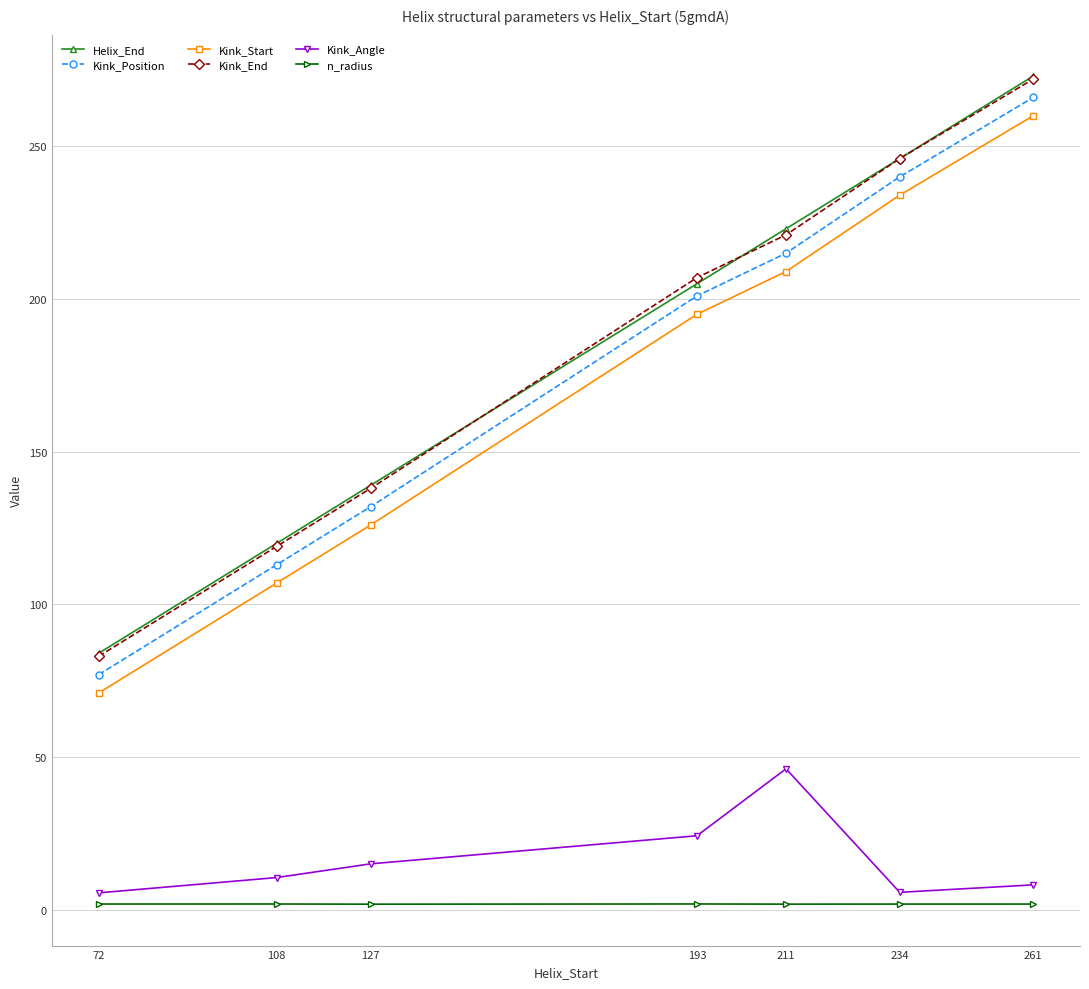

What are all the series names shown in the legend?

Helix_End, Kink_Position, Kink_Start, Kink_End, Kink_Angle, n_radius